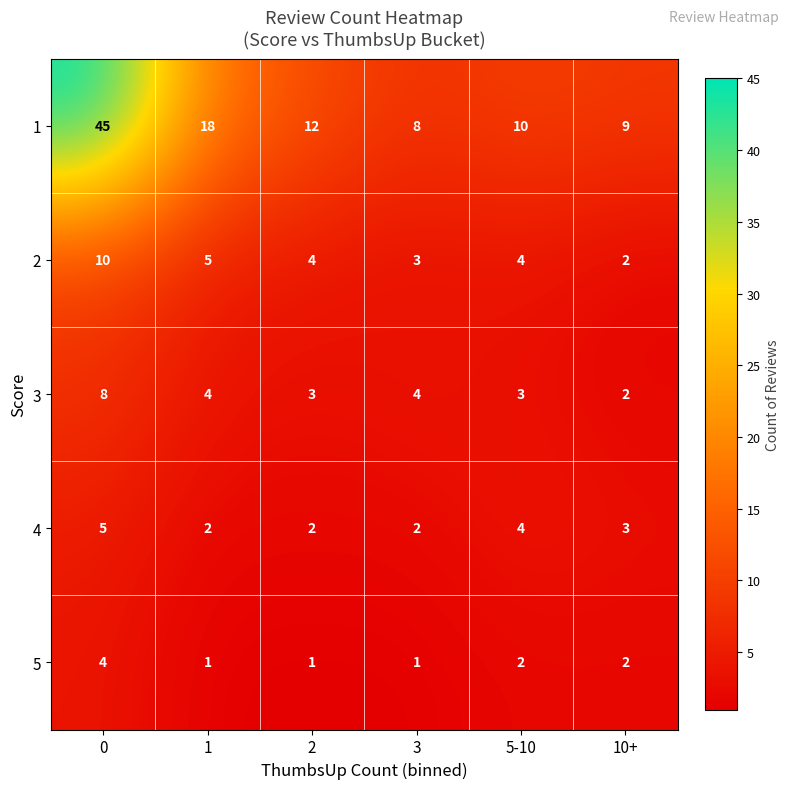

The value of 1 at 10+ is 12. True or false?

False